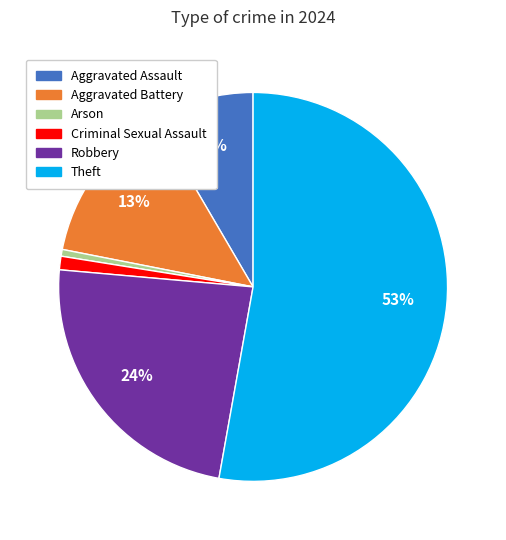

The Aggravated Battery slice represents 28% of the pie. True or false?

False